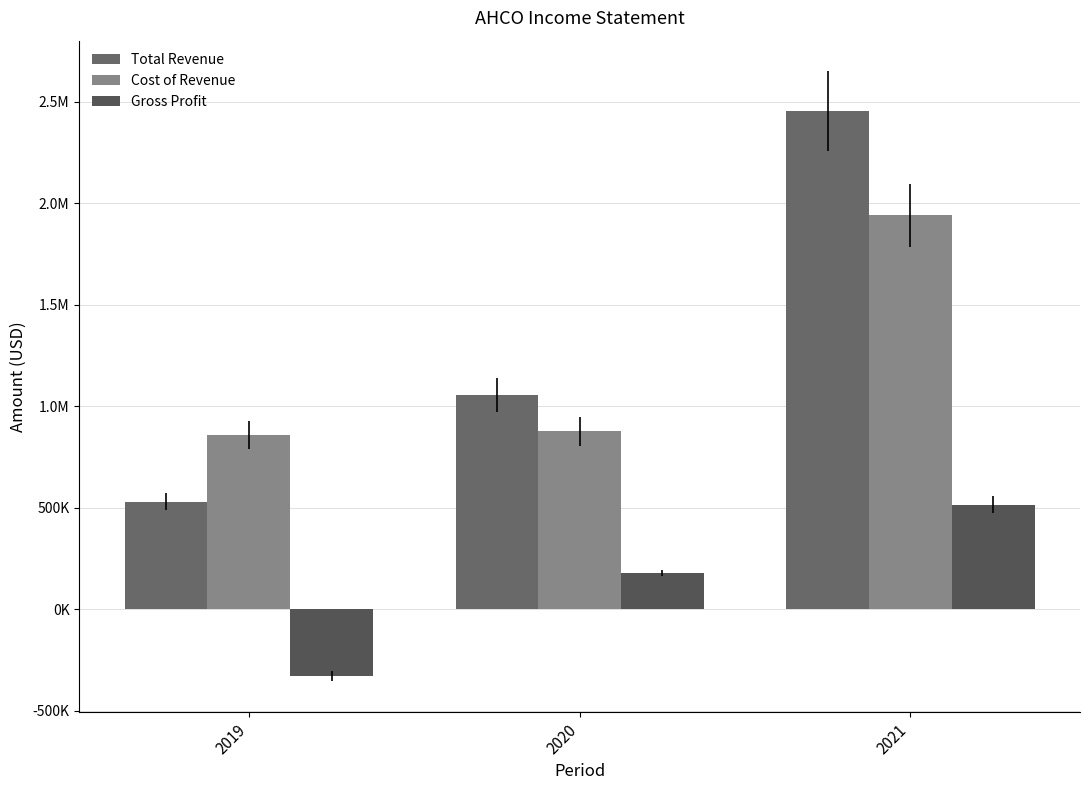

Are the bars grouped side by side (vs. stacked)?

Yes